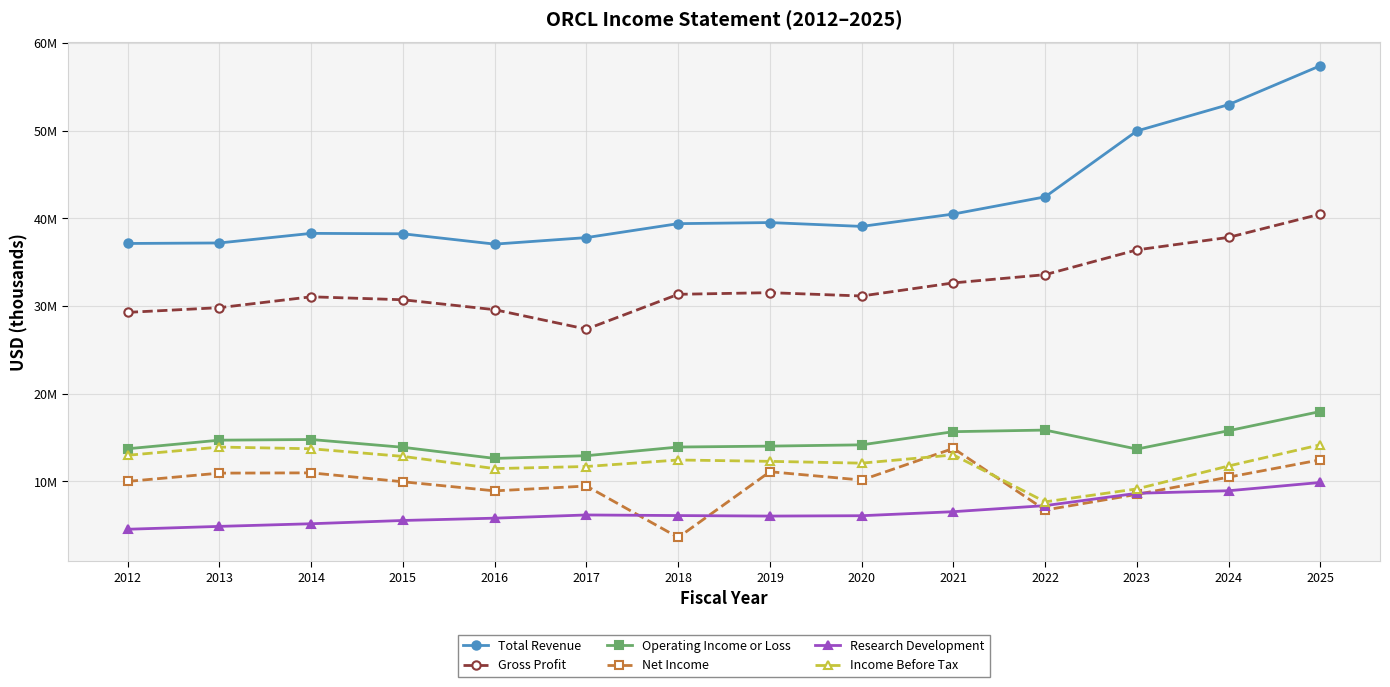

What is the maximum value for Operating Income or Loss?

17954000